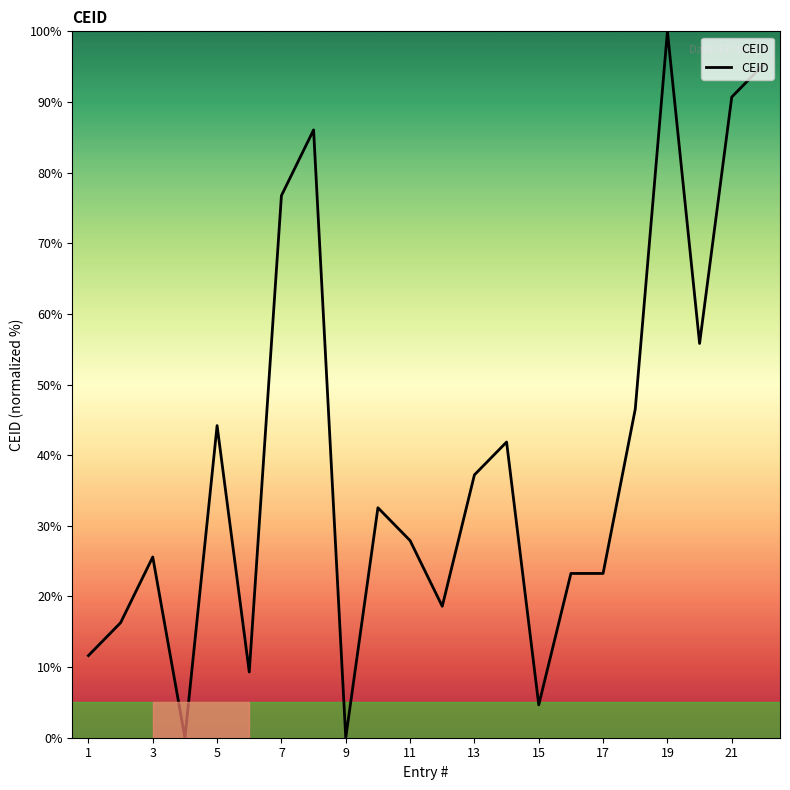

What is the maximum value shown in the chart?

100.0